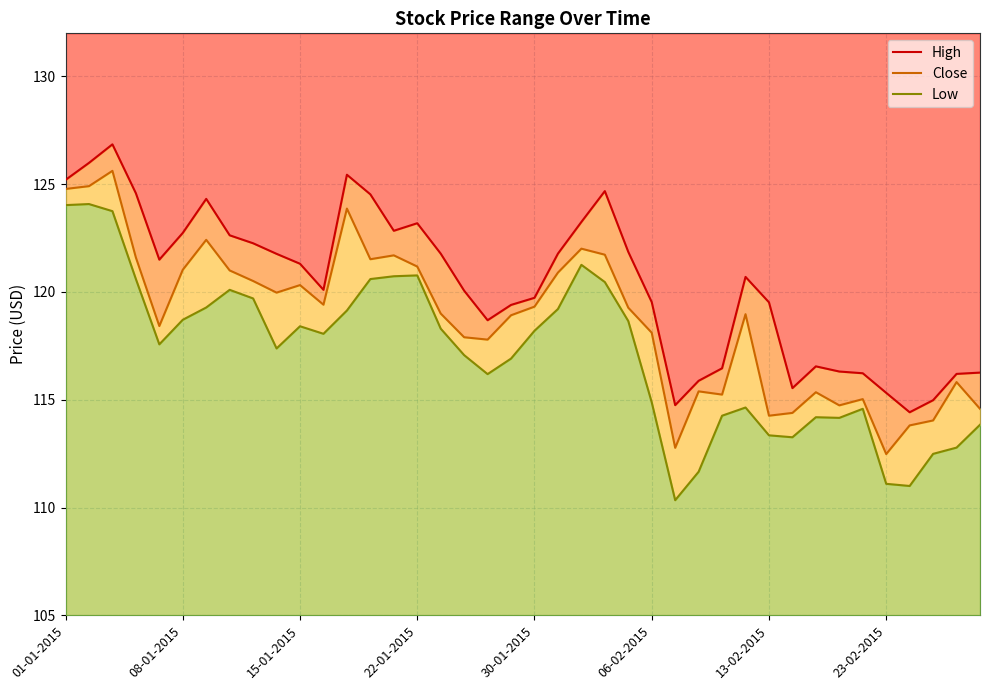

What is the lowest value of the Low series?

110.3